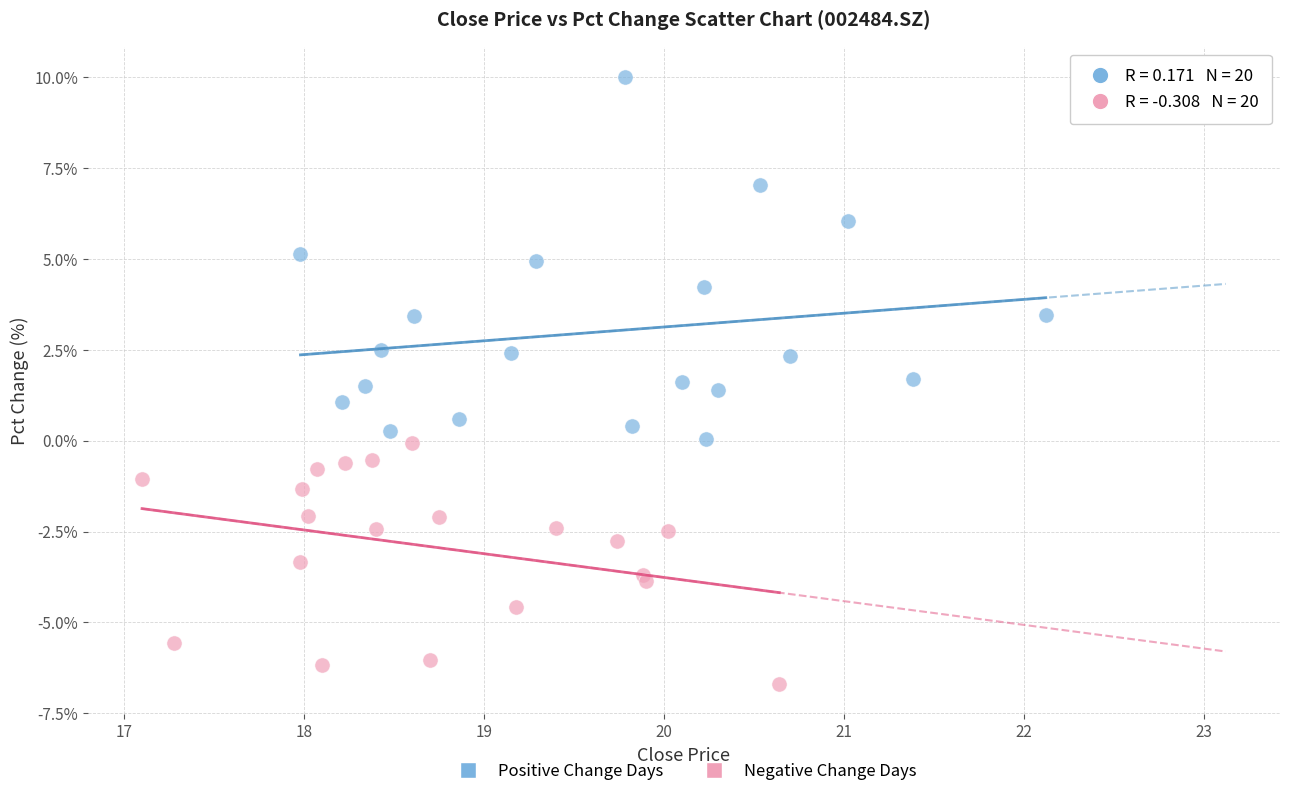

Which series has the widest spread of Y values?

Positive Change Days